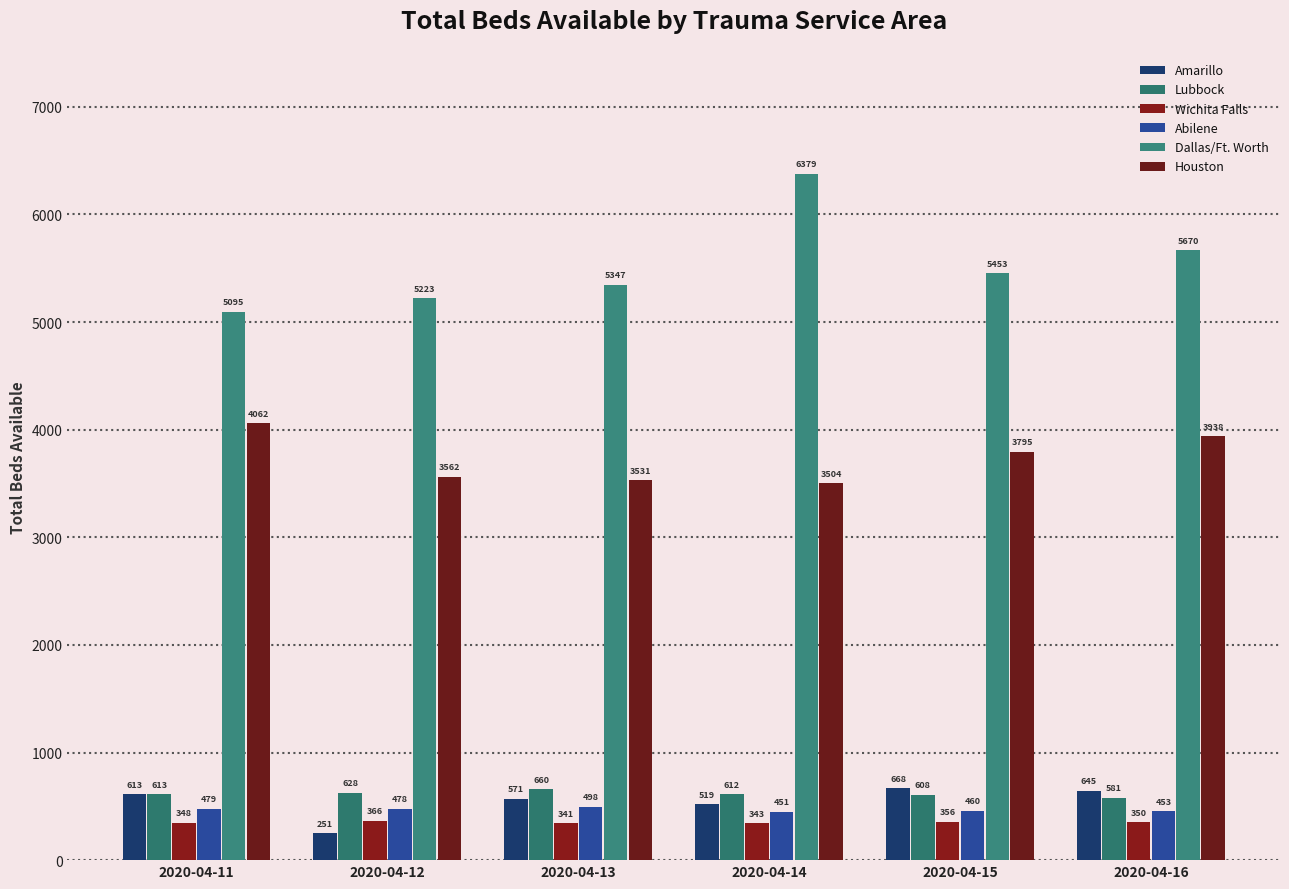

Which category has the lowest value across all series?

2020-04-12